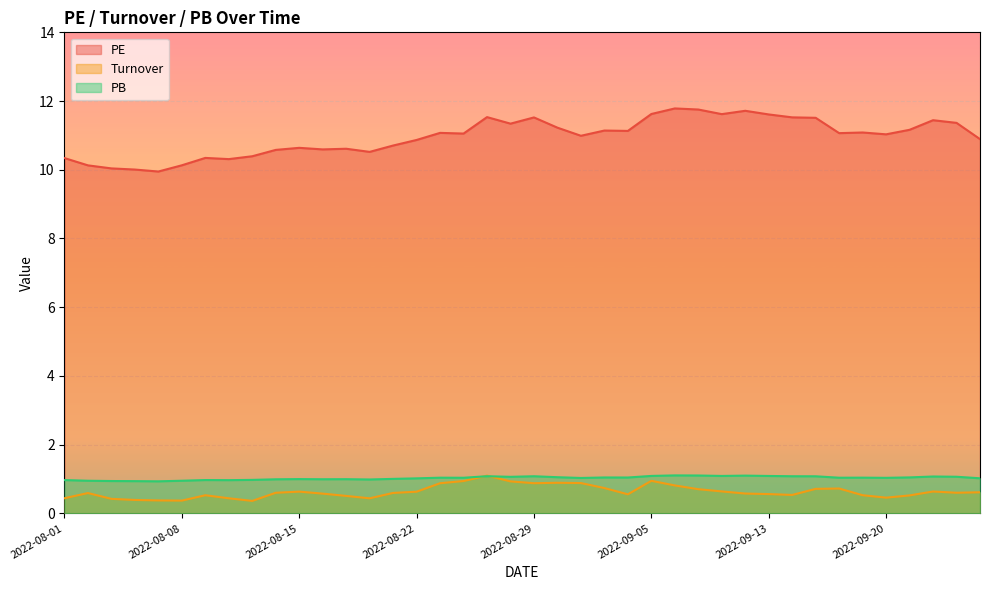

Which series has the largest total across all categories?

PE